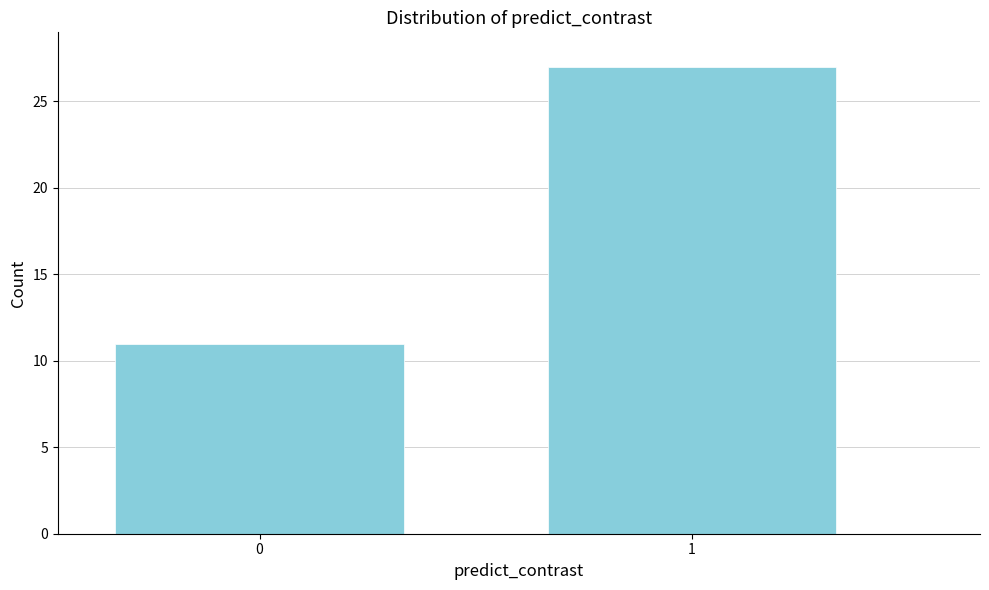

Reading left to right, extract all data points from this chart.

0=11	1=27